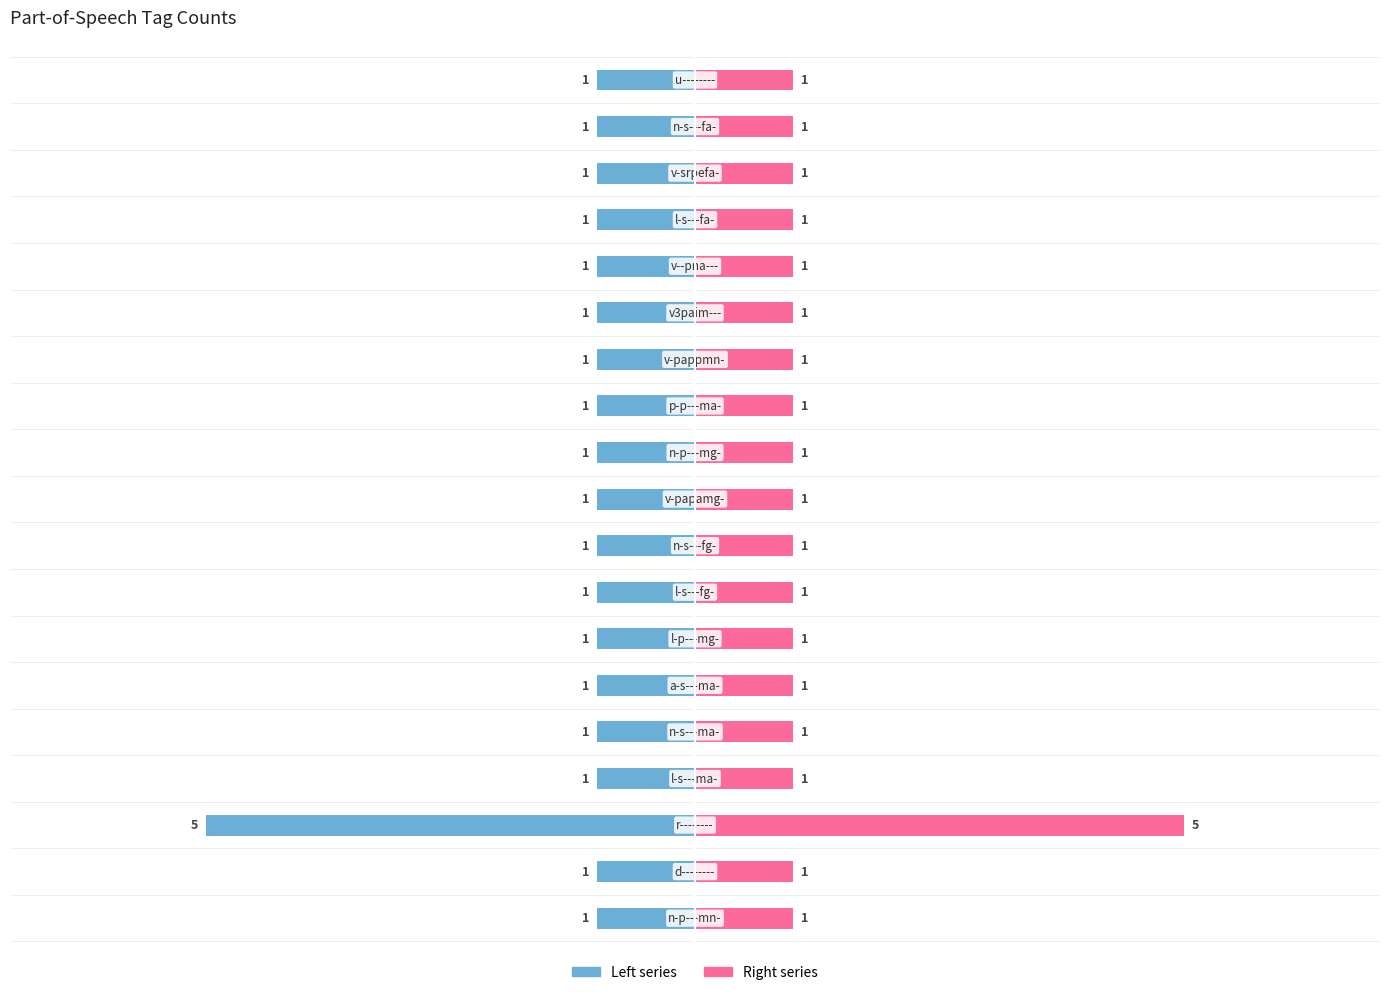

The value of Token count (right) at 9 is 1. True or false?

False